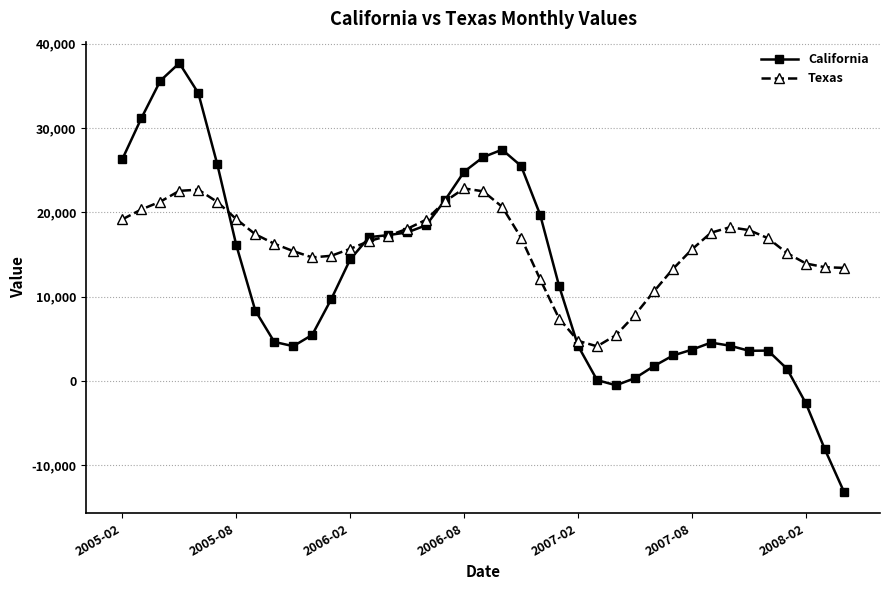

What is the sum of all California values?

486411